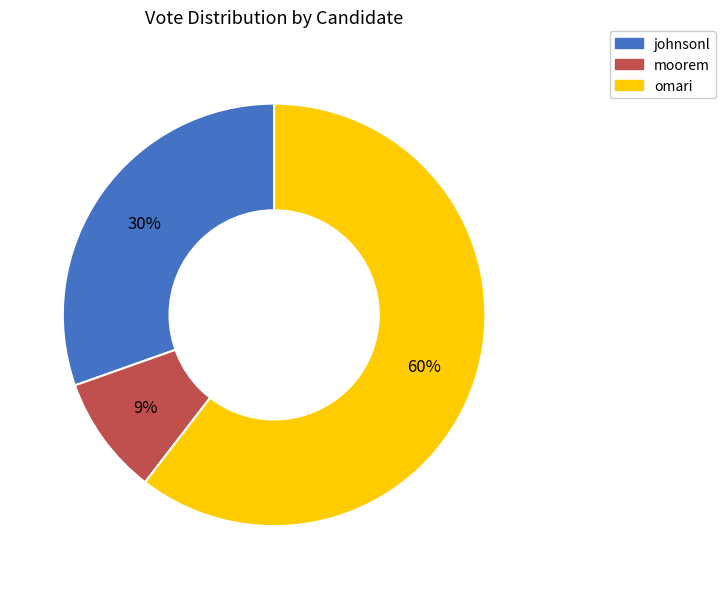

How many slices are in this pie chart?

3